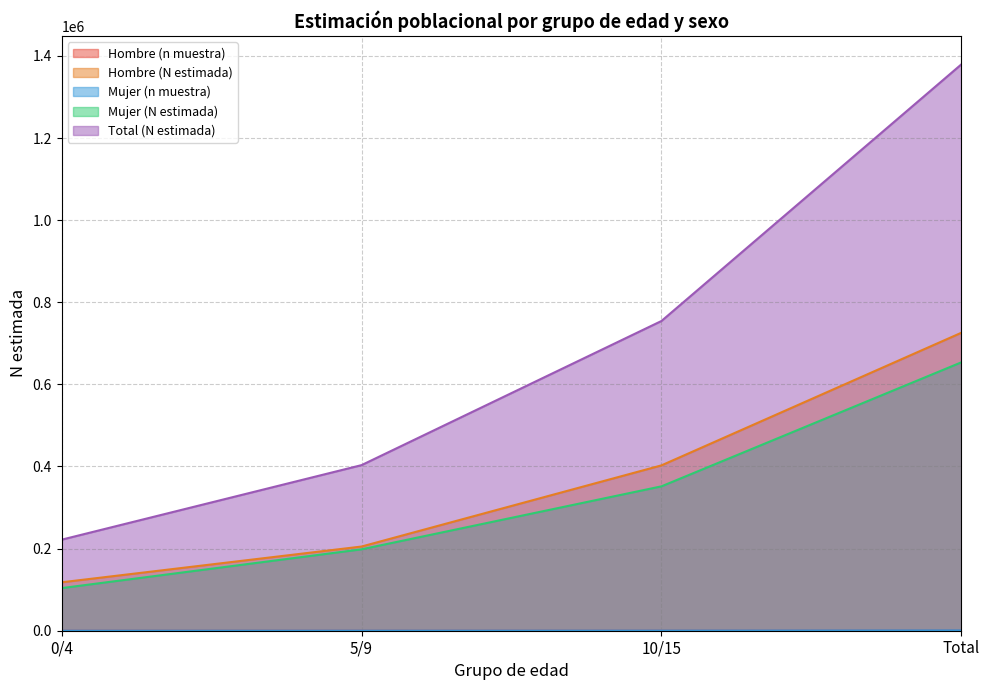

At how many categories does at least one series exceed 1205004?

1